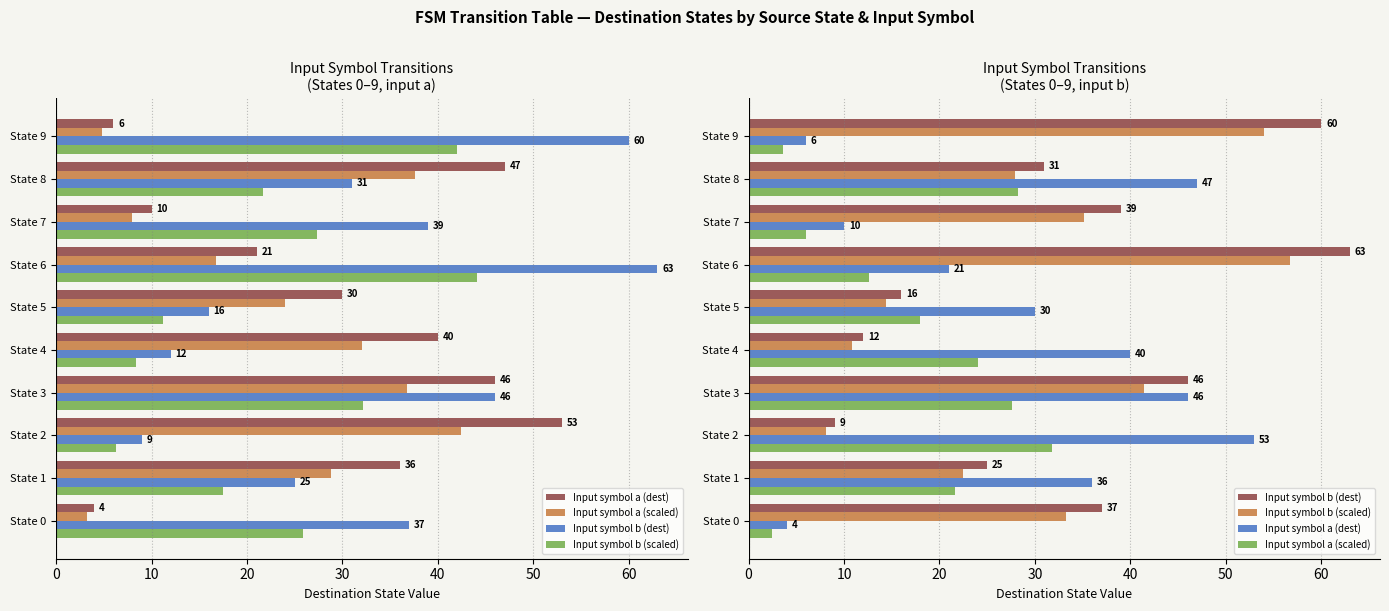

List the series in order of their peak value, lowest first.

Input symbol a (scaled), Input symbol a (dest), Input symbol b (scaled), Input symbol b (dest)